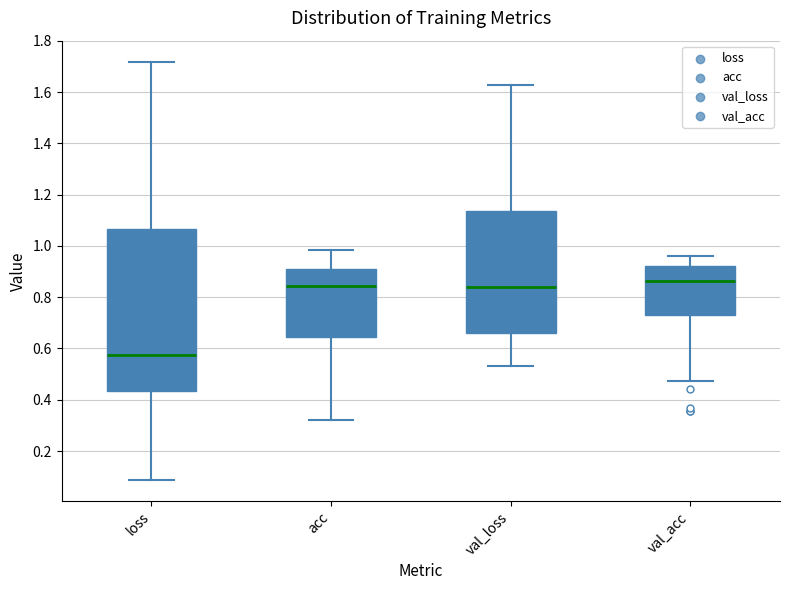

Reading left to right, transcribe this box plot: for each box, give where its median line is, the range the box spans, and where its two whiskers end, as read against the y-axis. The values are not printed on the chart, so give them approximately, as read against the axis.

loss: median 0.58, box 0.44 to 1.06, whiskers 0.08 to 1.72
acc: median 0.84, box 0.64 to 0.92, whiskers 0.32 to 0.98
val_loss: median 0.84, box 0.66 to 1.14, whiskers 0.54 to 1.62
val_acc: median 0.86, box 0.74 to 0.92, whiskers 0.48 to 0.96